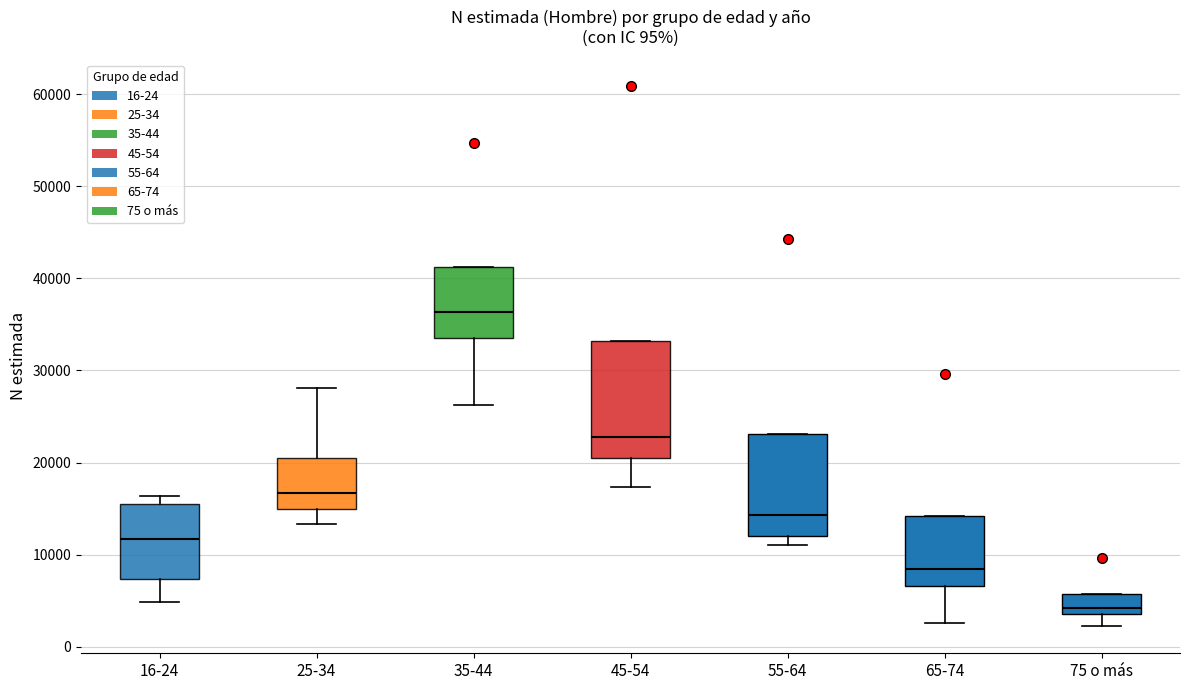

Where does the median line of the box for 35-44 sit on the y-axis? The values are not printed on the chart, so give them approximately, as read against the axis.

36000